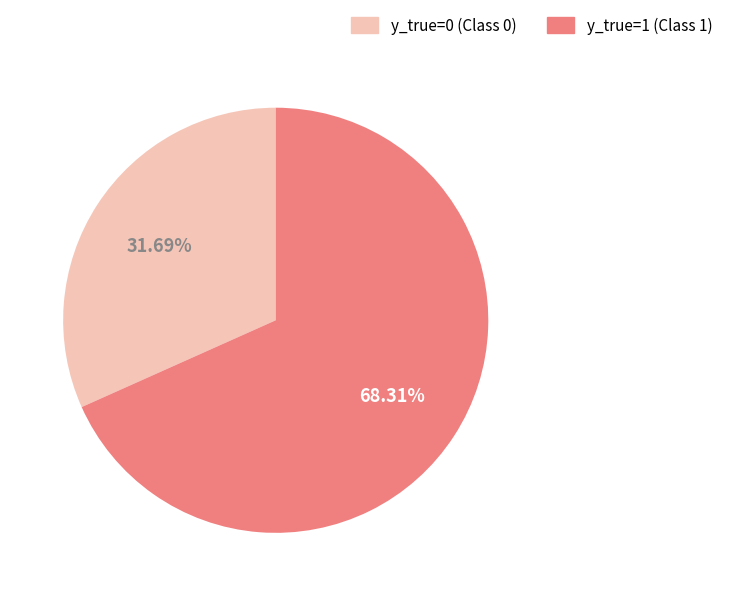

How much of the chart is everything except y_true=1?

31.7%